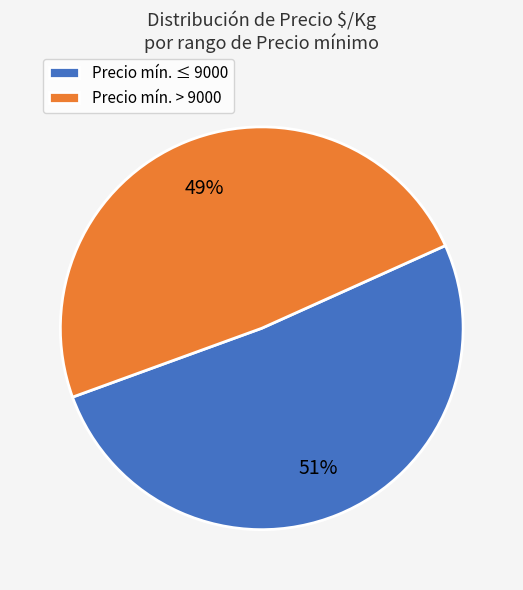

The Precio mín. > 9000 slice represents 38% of the pie. True or false?

False